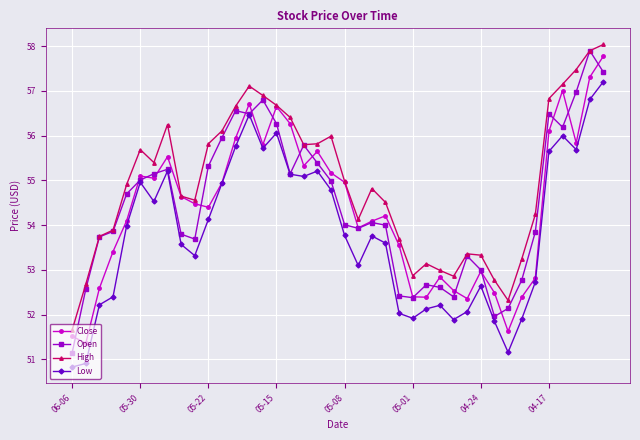

What is the greatest value displayed?

58.0